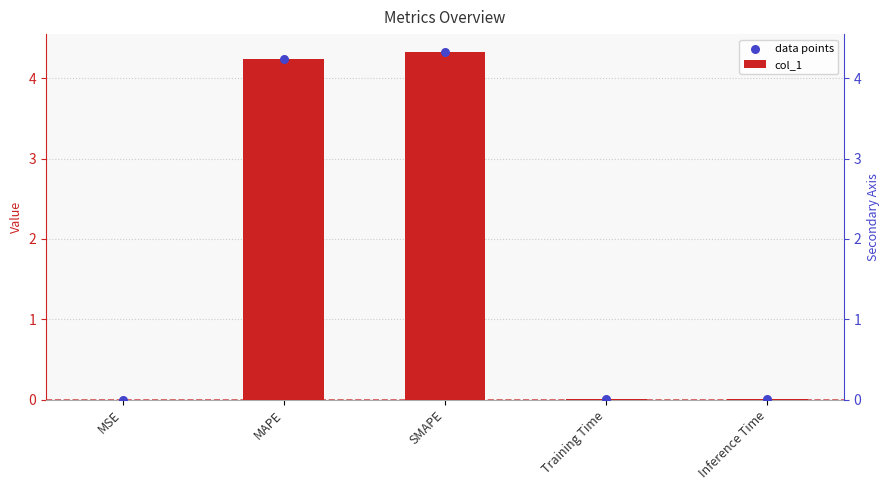

At how many categories does at least one series exceed 0?

5